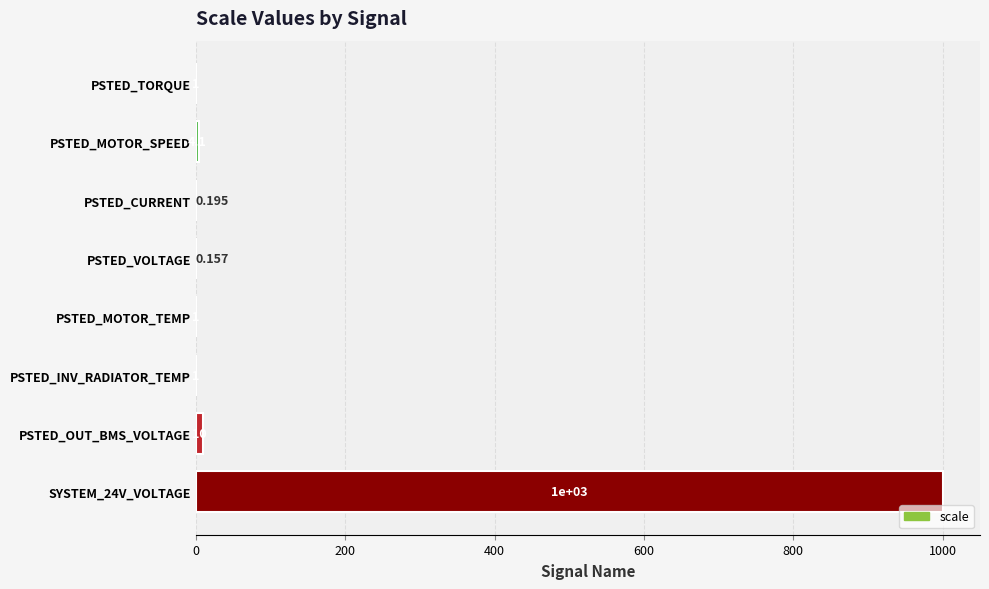

At which label is the value closest to 500?

PSTED_OUT_BMS_VOLTAGE